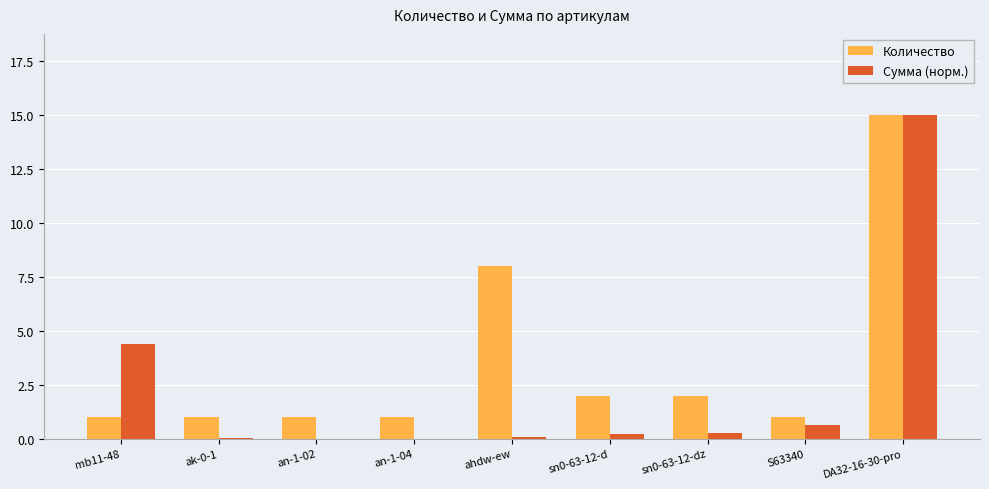

What is the sum of all Количество values?

32.0